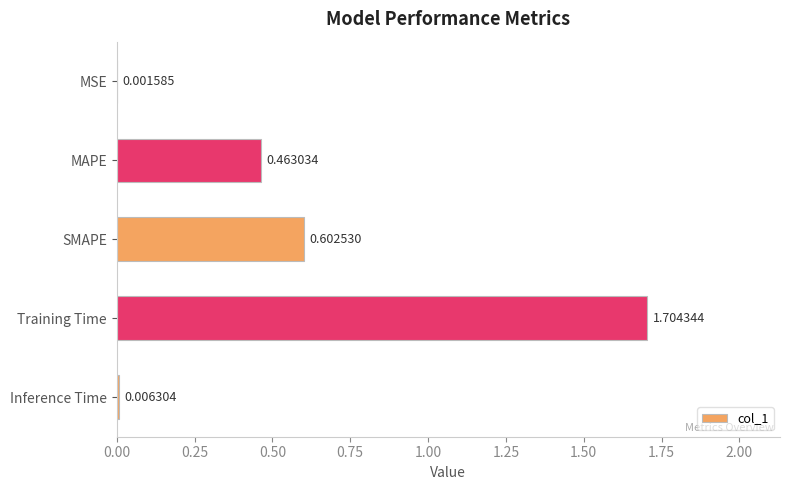

What is the sum of the values at Inference Time and Training Time?

1.7